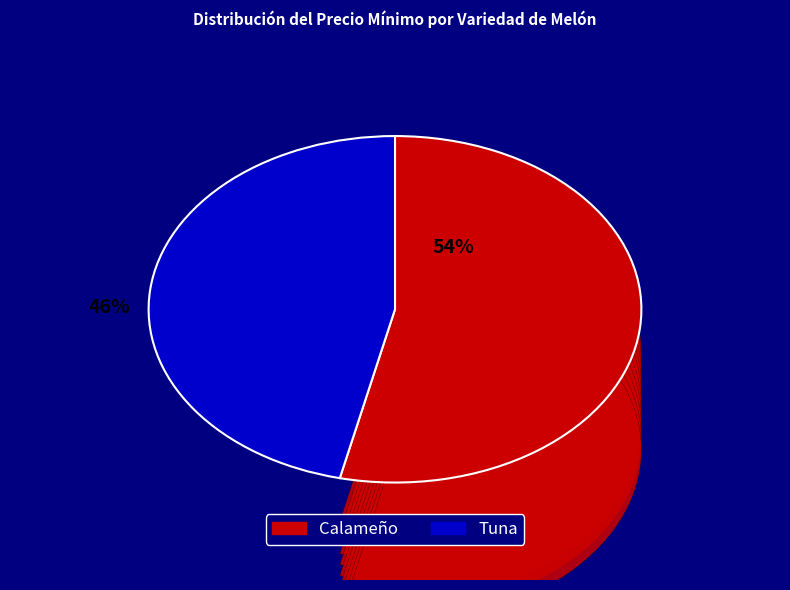

To the nearest percent, what is the combined percentage of Tuna and Calameño?

100%